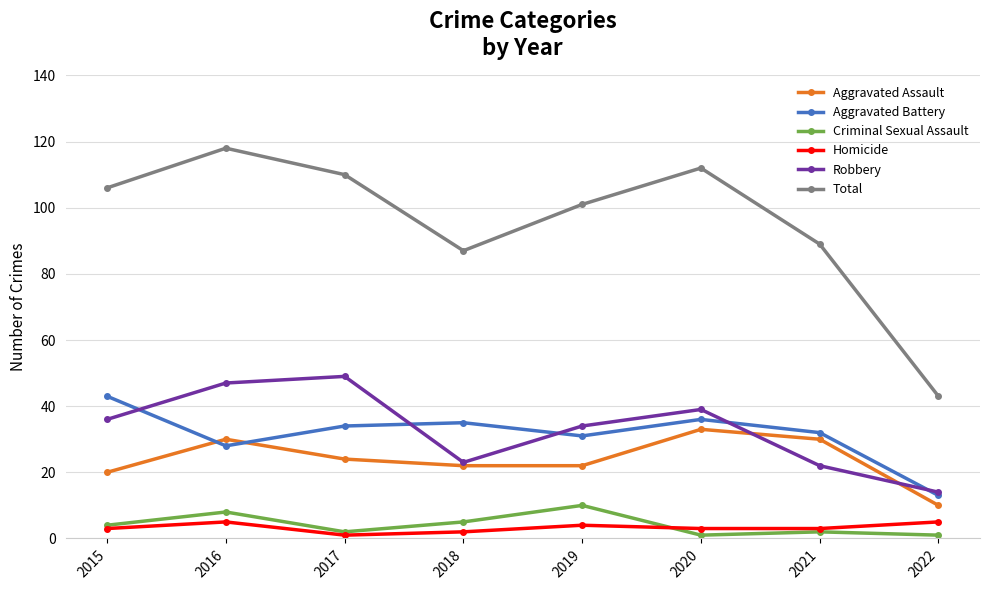

What is the lowest value of the Robbery series?

14